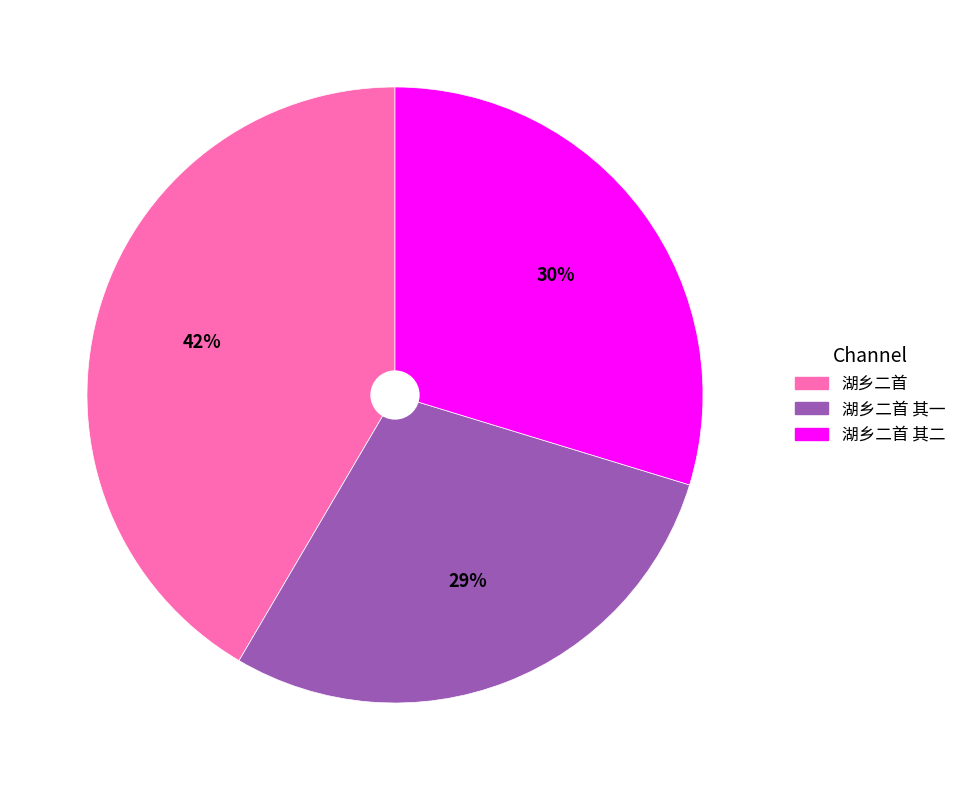

Combined, do 湖乡二首 and 湖乡二首 其二 account for over 50%?

Yes